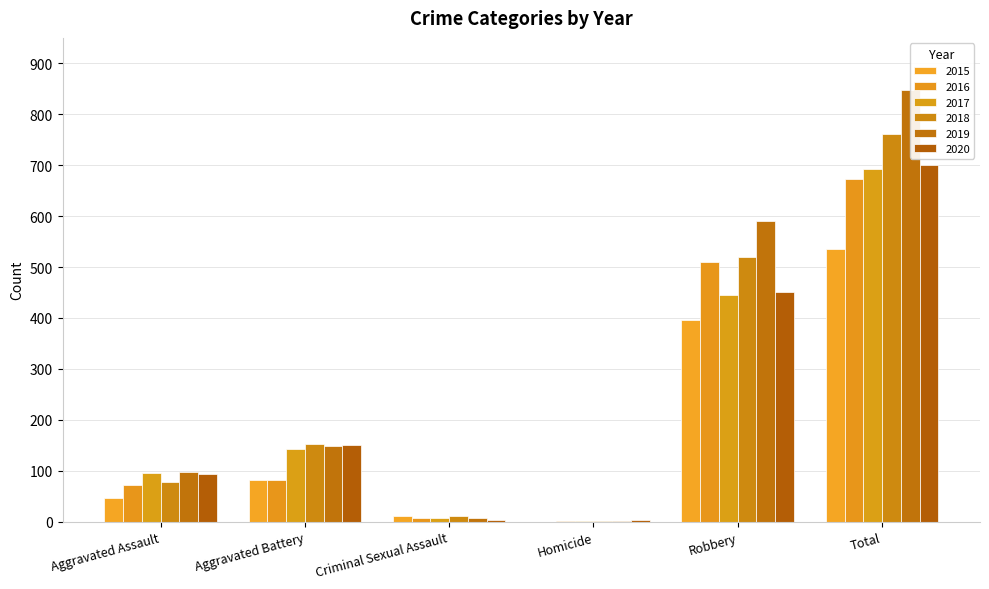

At which category is the sum across all series the highest?

Total